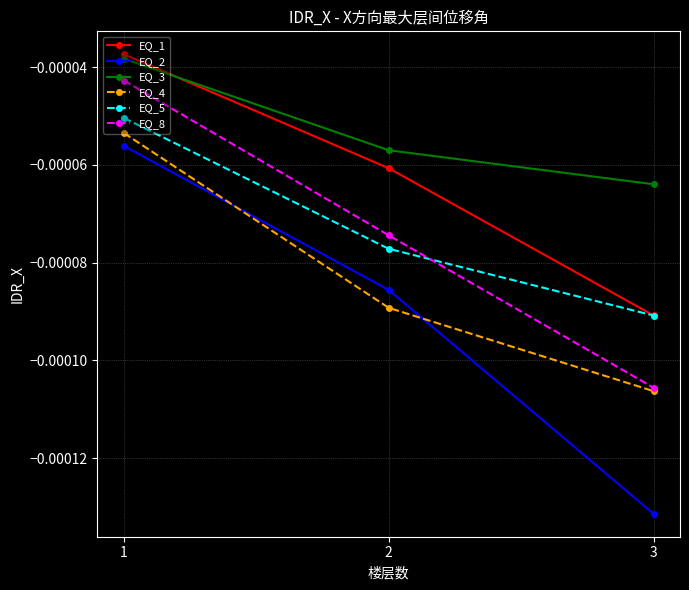

Is the value of EQ_1 at 3 greater than the value of EQ_2 at 3?

Yes